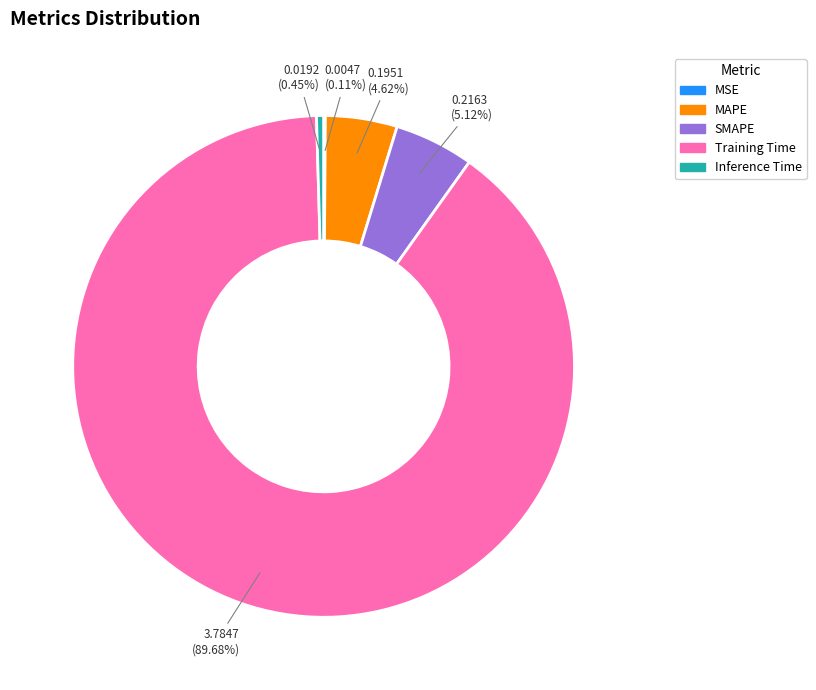

How much of the chart is everything except SMAPE?

94.9%